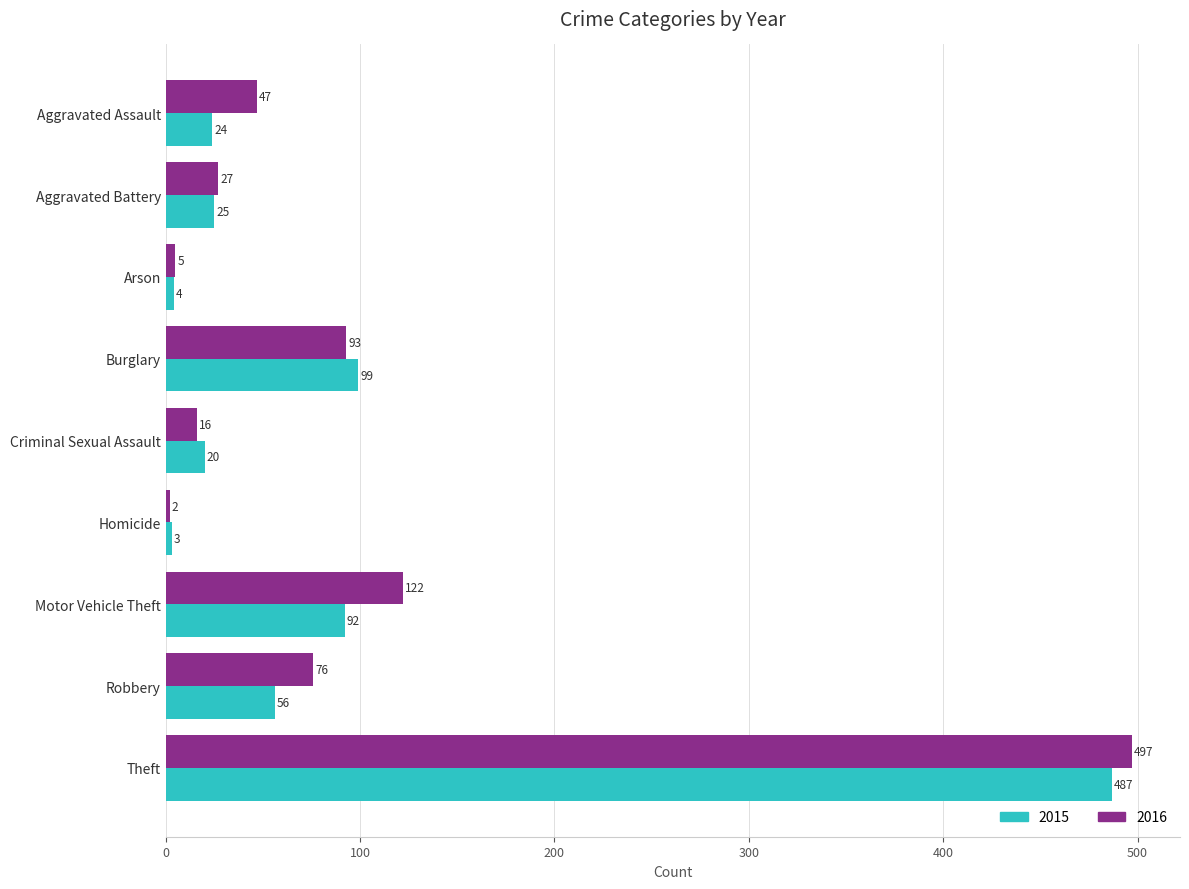

Which label corresponds to the smallest value in the chart?

Homicide